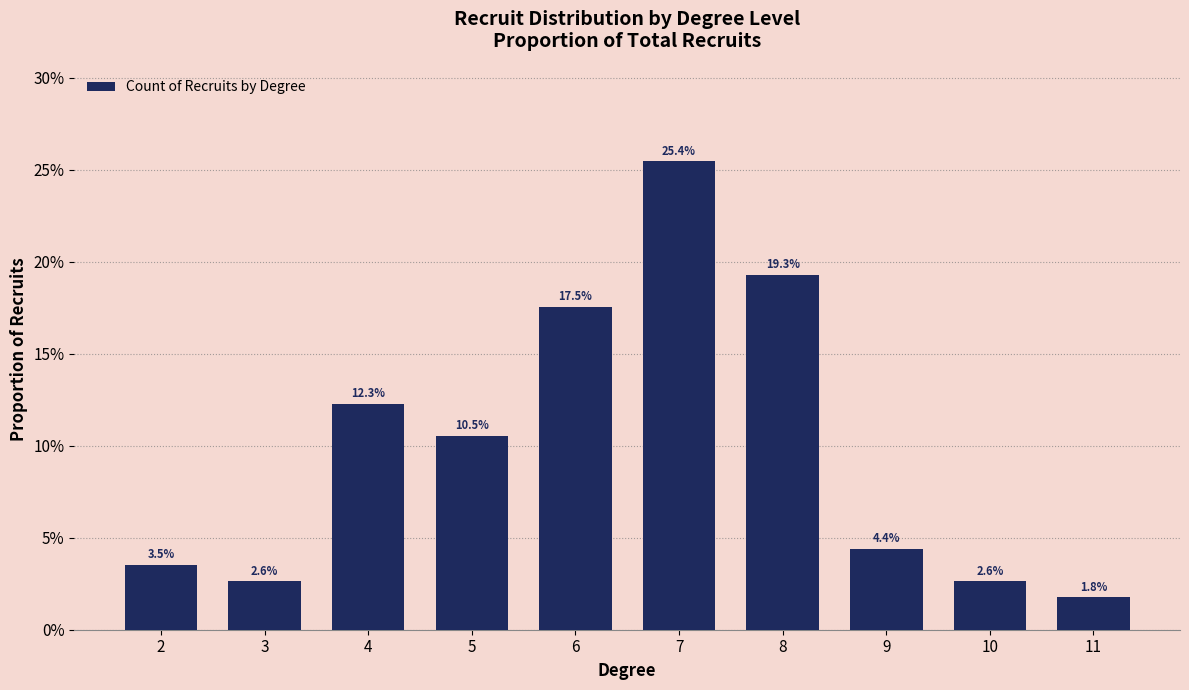

What is the value of the 3rd bar from the left?

0.1